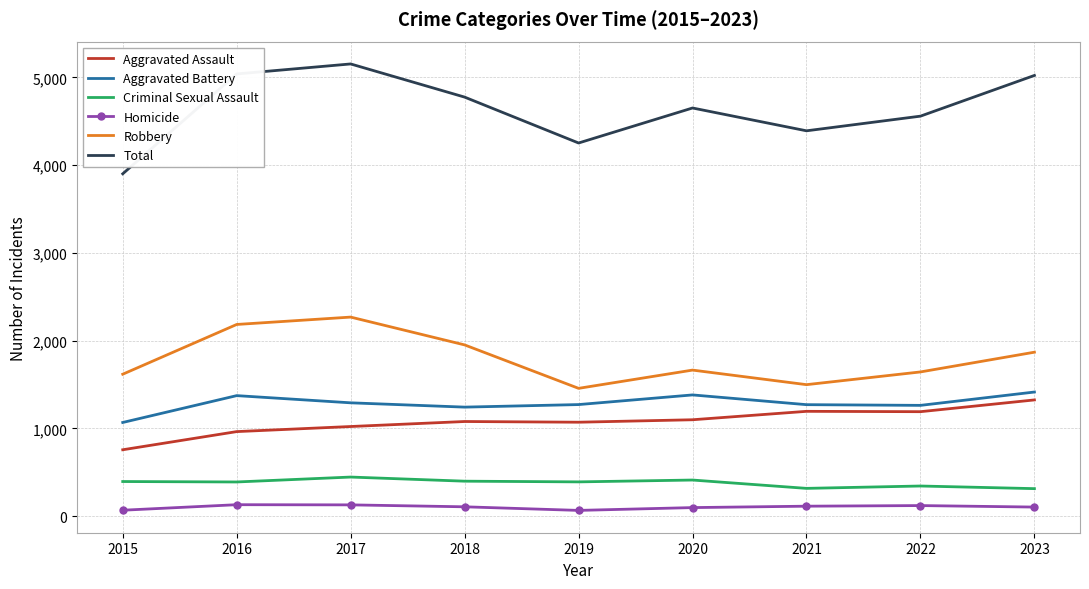

True or false: Total has a value of 6035 at 2015.

False